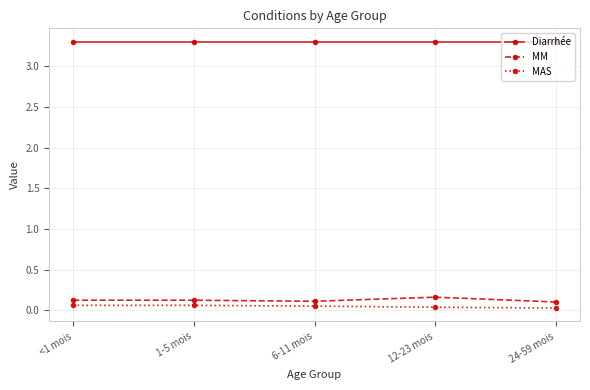

How many series are shown in this chart?

3